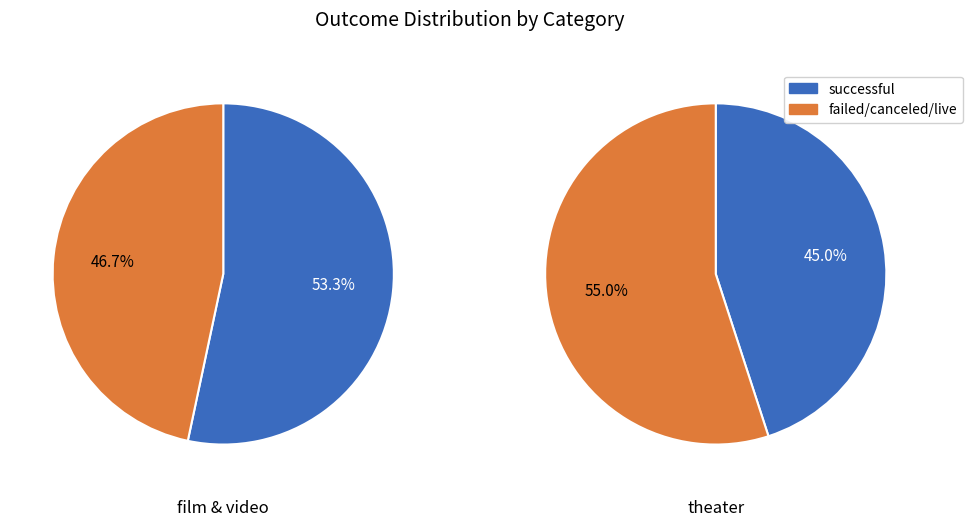

To the nearest percent, what is the combined percentage of theater and film_video?

100%